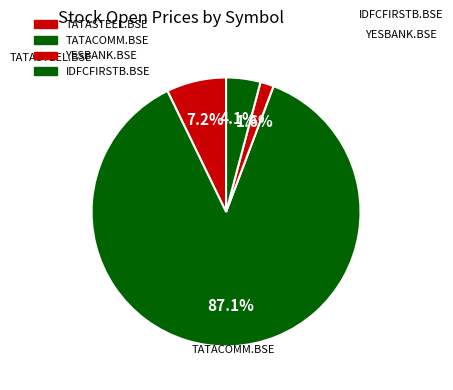

To the nearest percent, what percentage of the pie is TATACOMM.BSE?

87%